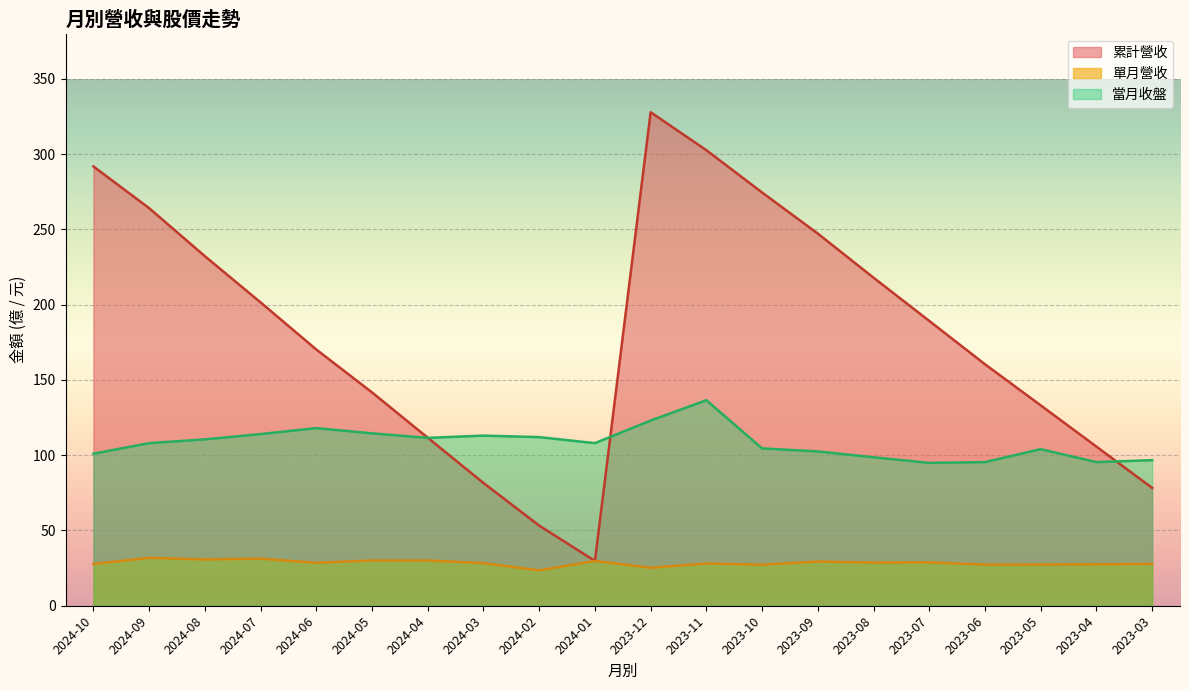

What is the average value of the 單月營收 series?

28.5